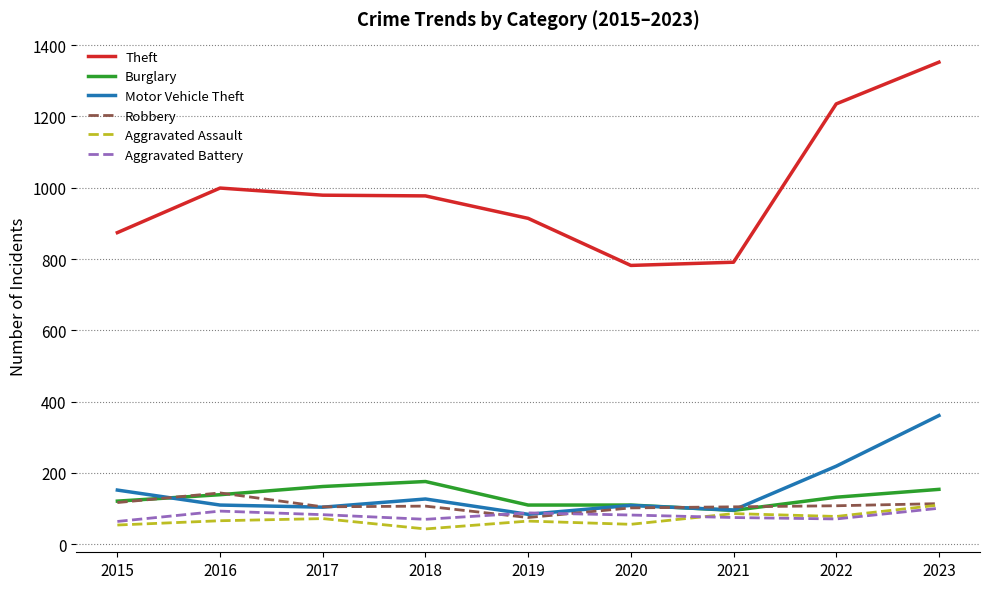

How many categories are shown in the chart?

9